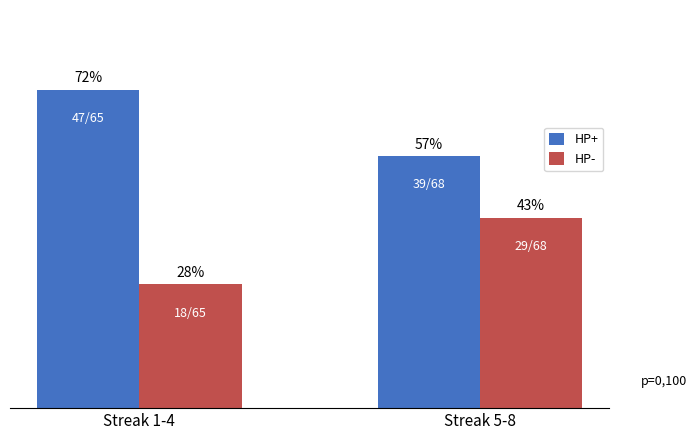

Which series has the largest total across all categories?

HP+